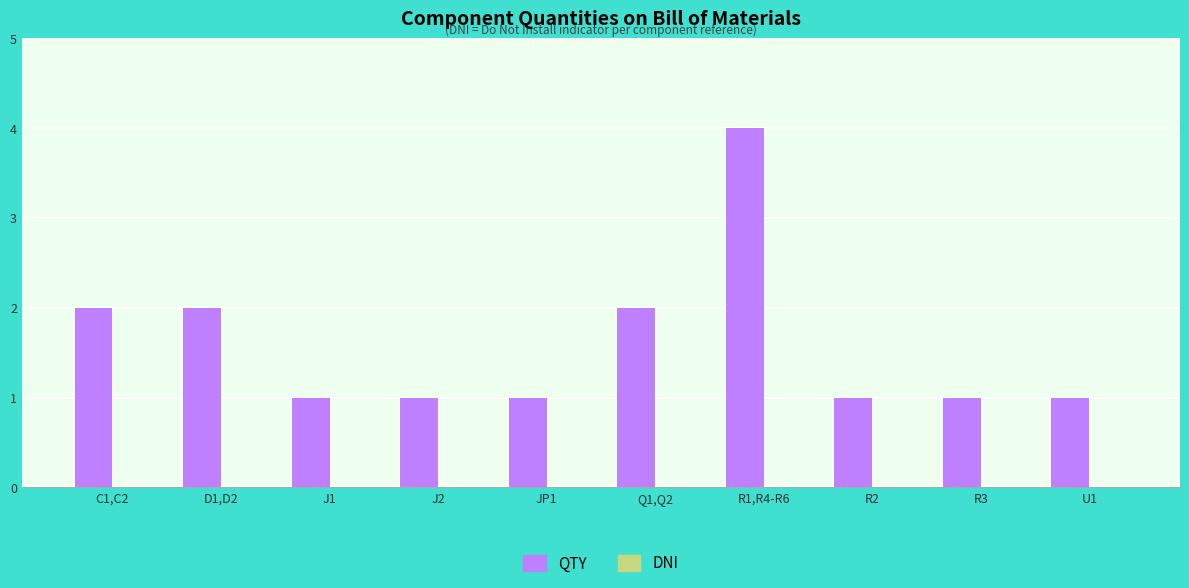

What is the sum of all values?

16